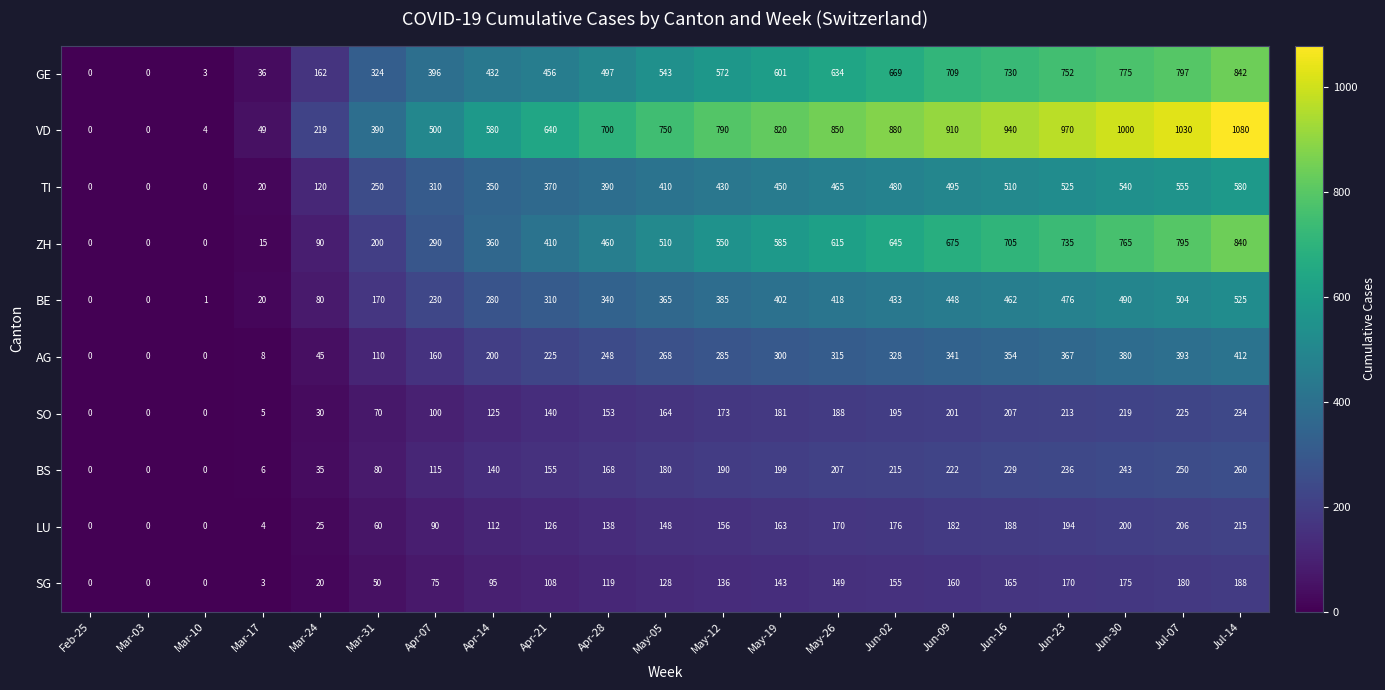

At how many categories does at least one series exceed 913?

5